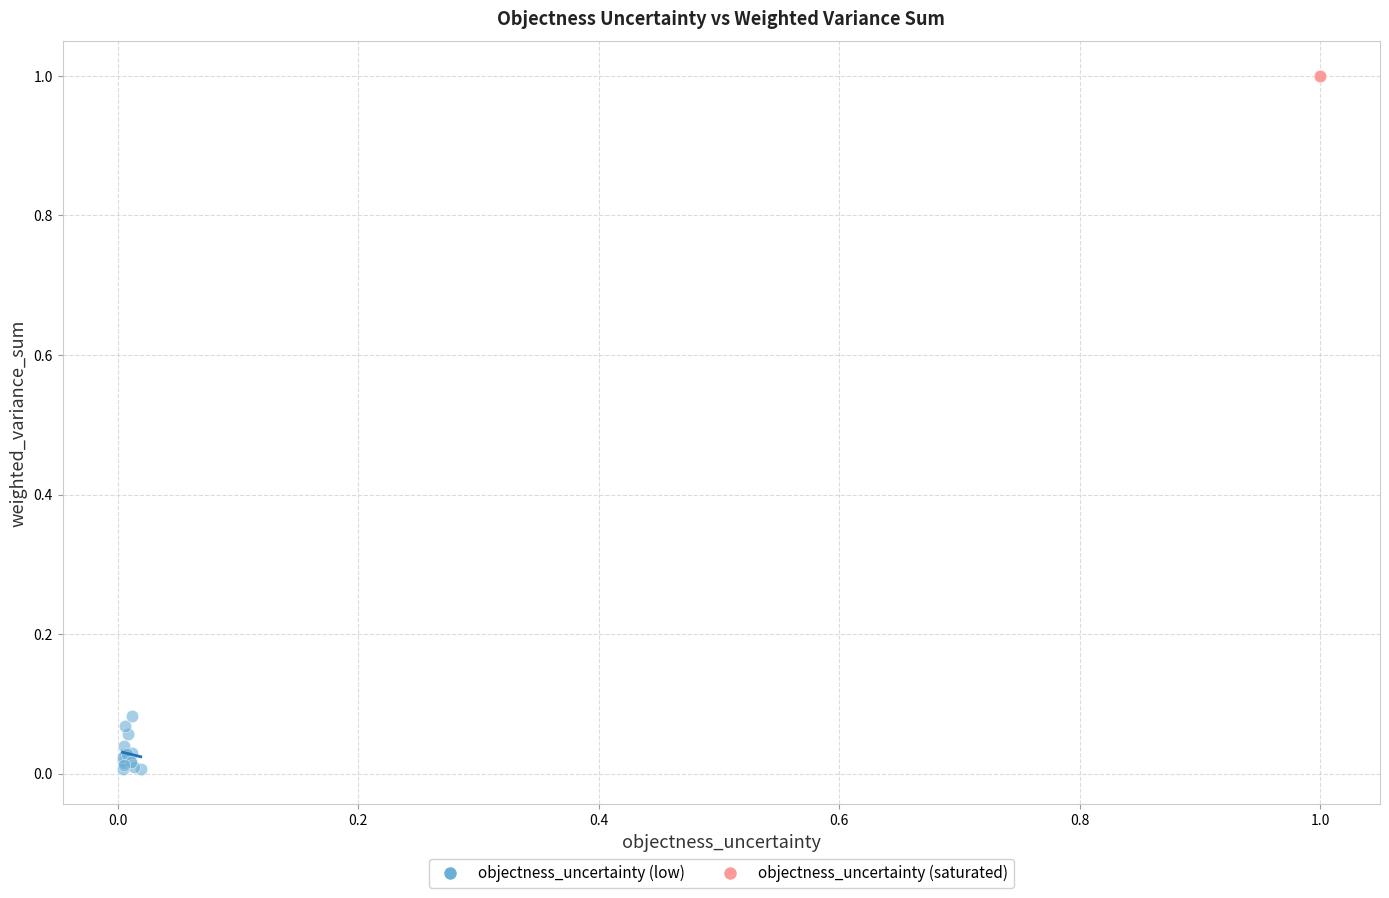

Which series contains the highest Y value?

objectness_uncertainty (saturated)